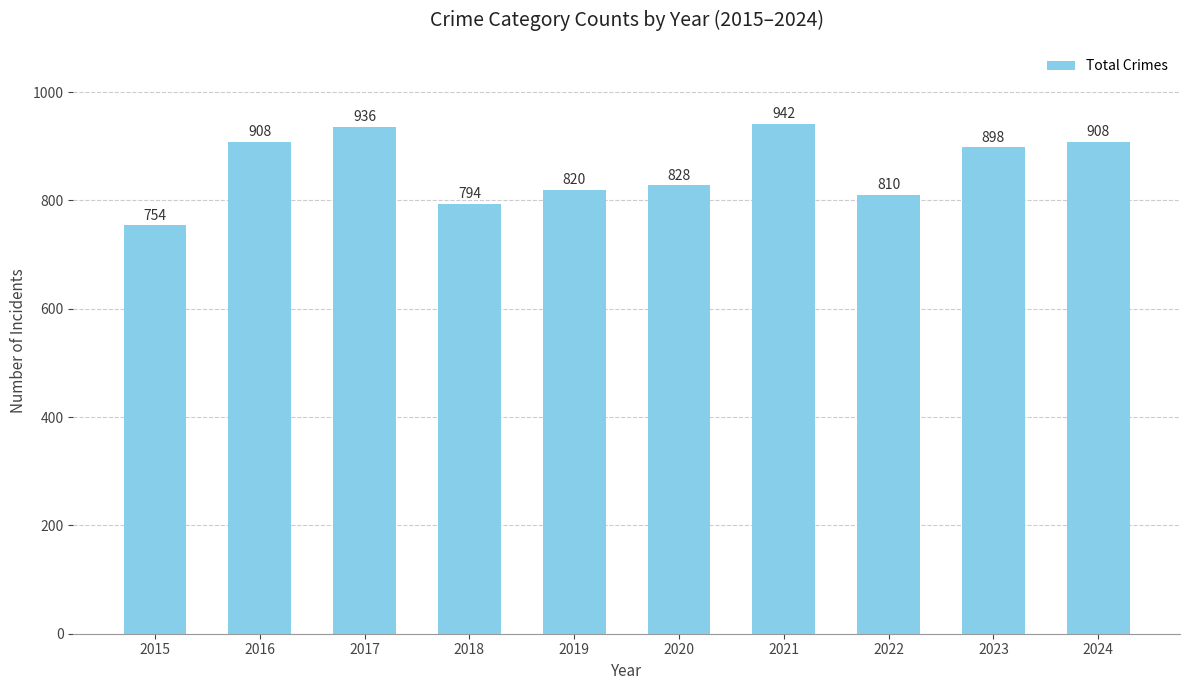

Is it true that the value at 2016 is 518?

False